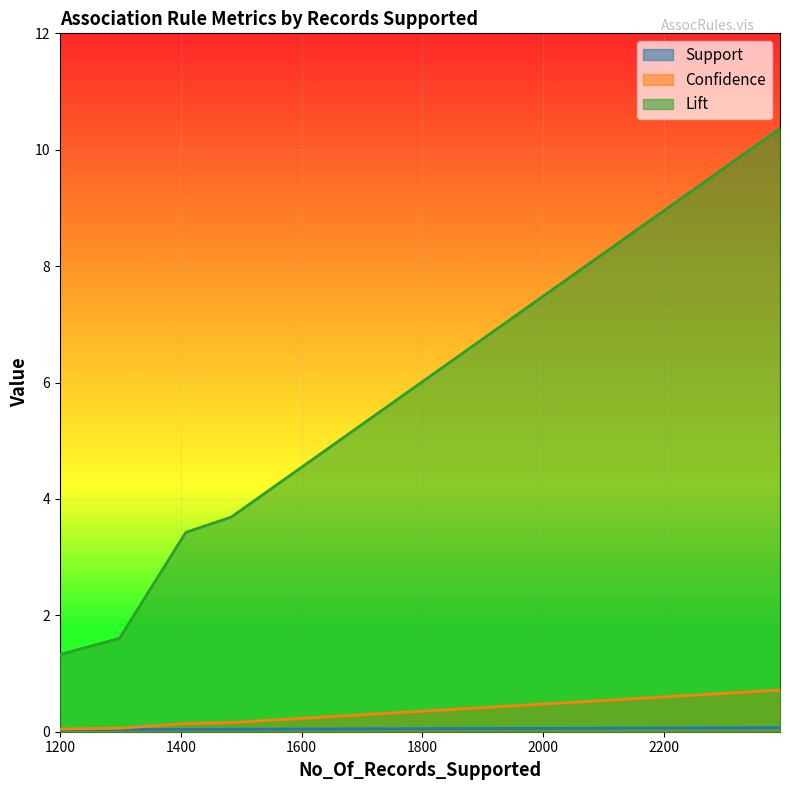

Does the chart display data point markers on the line(s)?

No